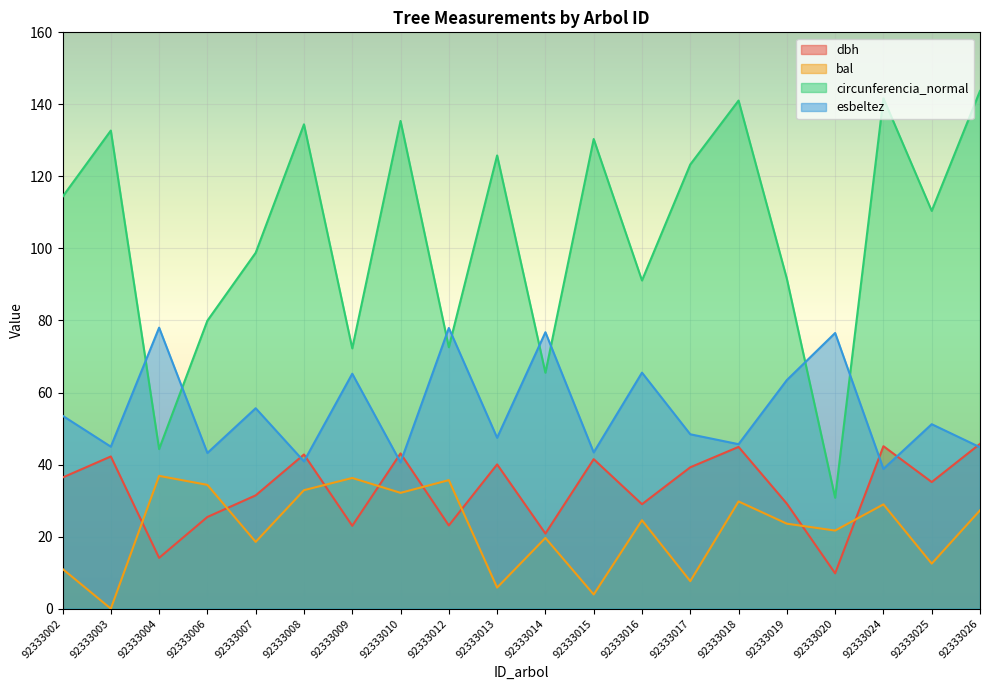

Where do bal and dbh first cross each other?

92333003 and 92333004